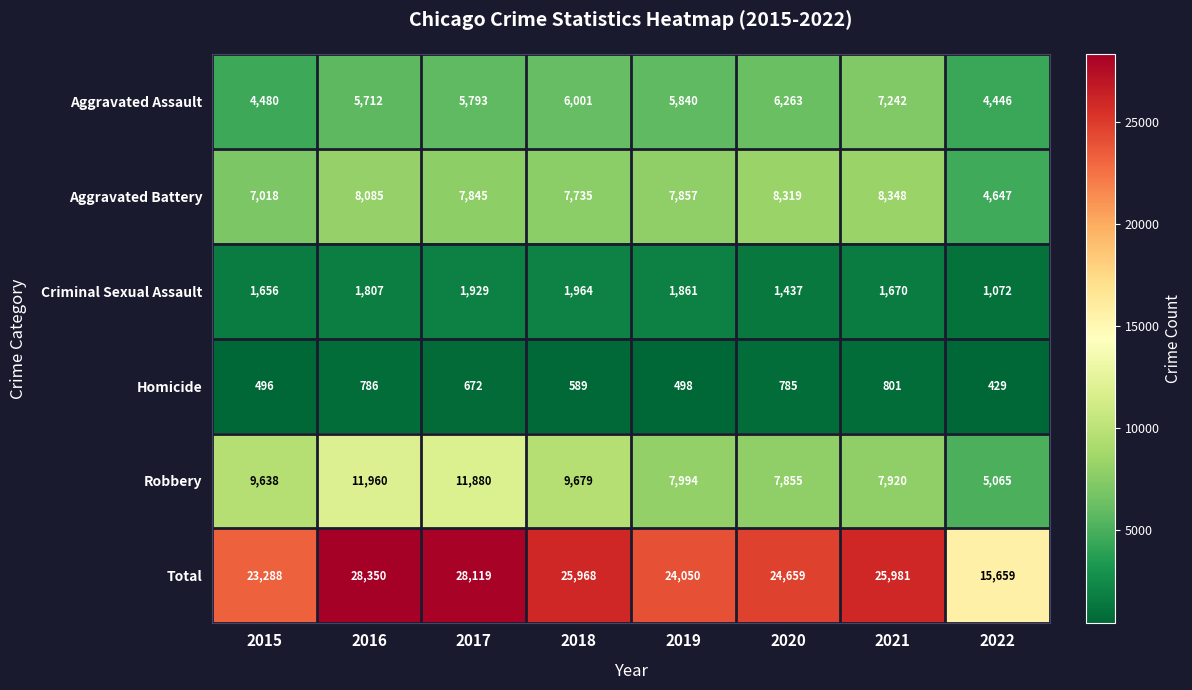

At which category is the sum across all series the highest?

2016